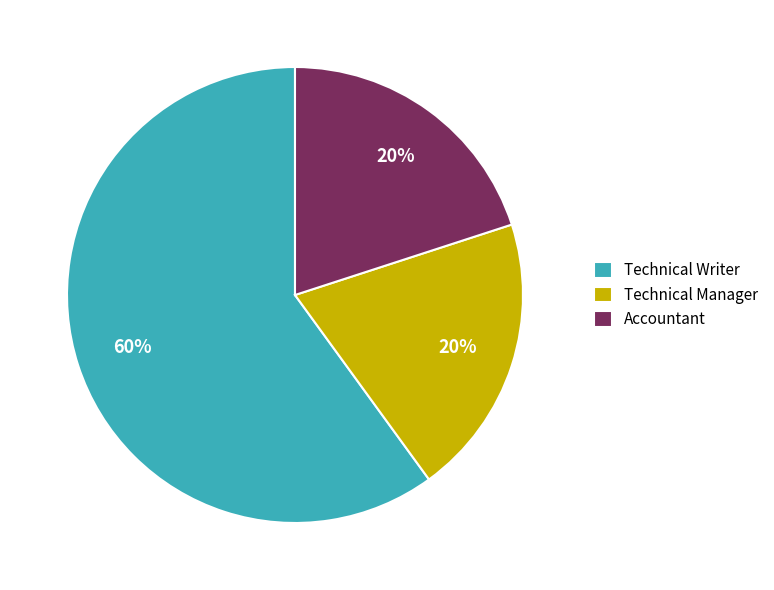

Combined, do Technical Writer and Technical Manager account for over 50%?

Yes